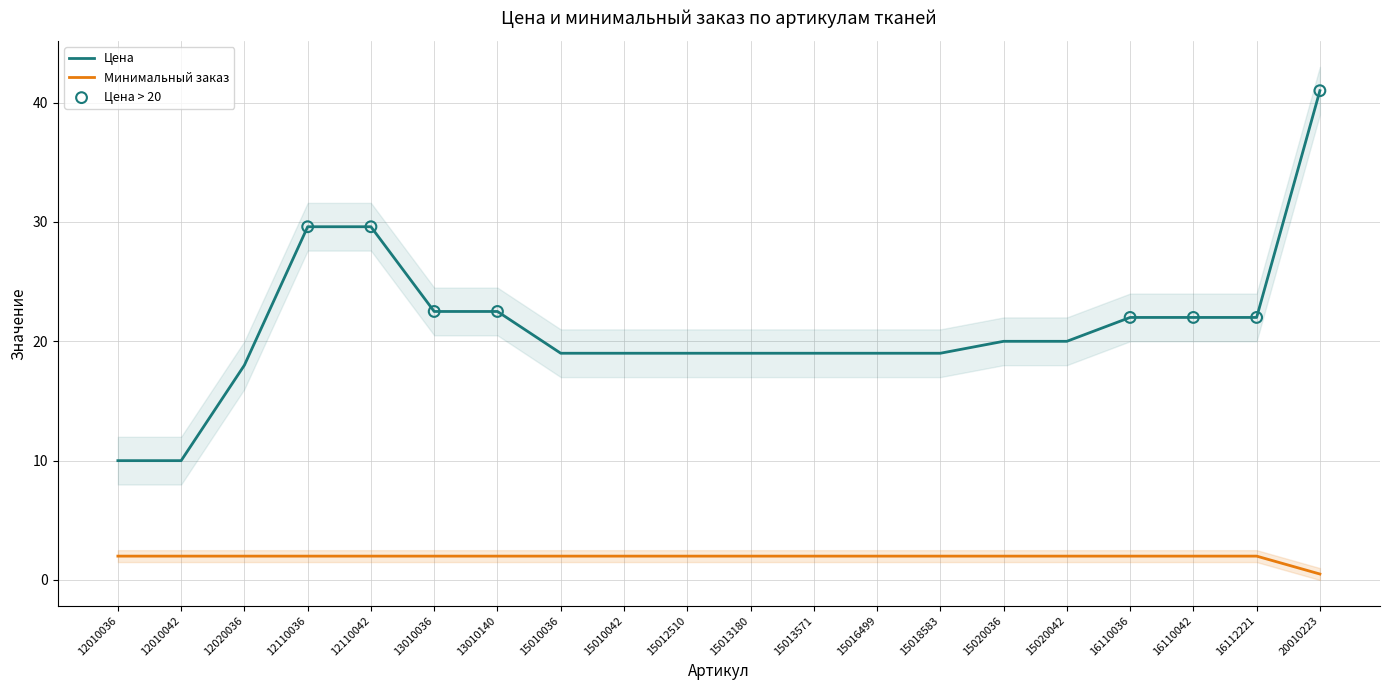

Which series contains the lowest Y value?

Минимальный заказ